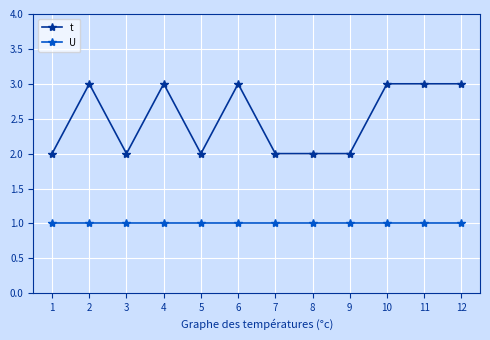

True or false: U and t cross at least once.

False